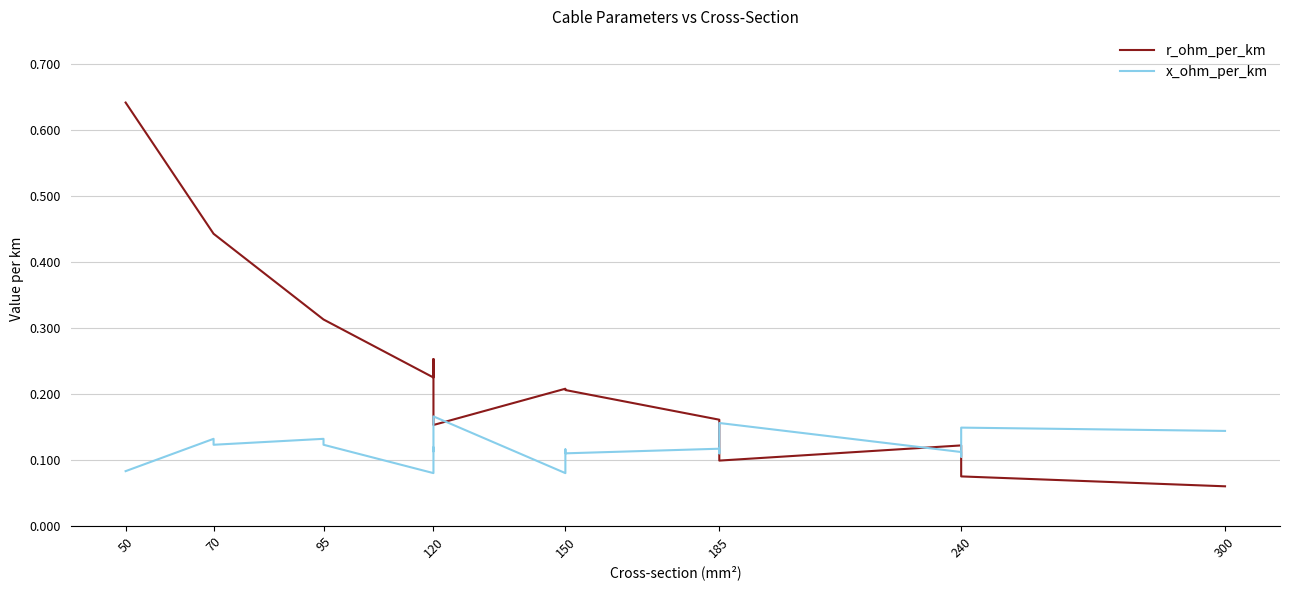

What is the smallest value displayed?

0.1